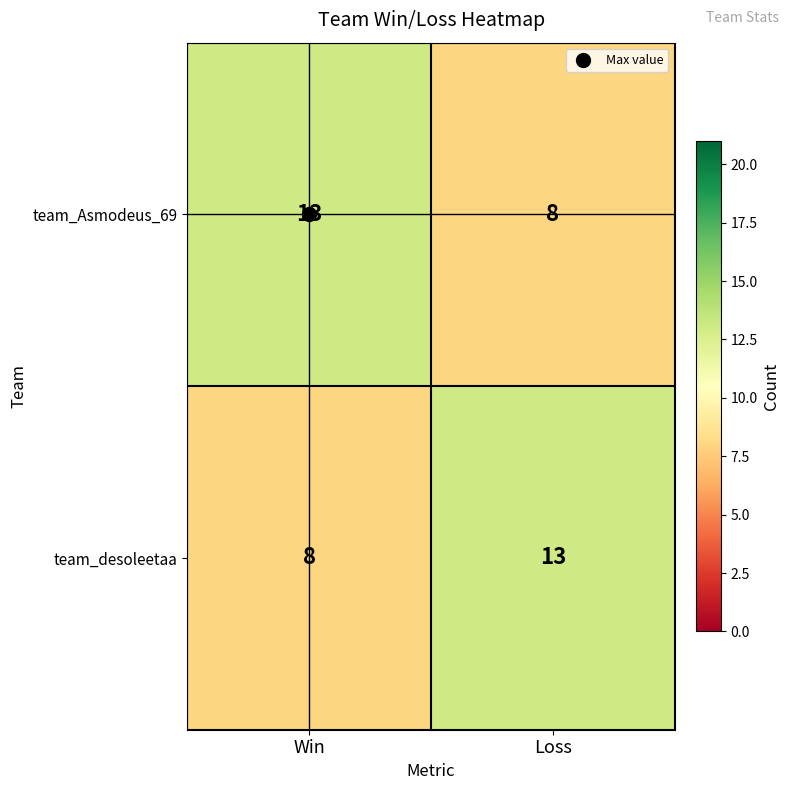

What is the spread (max minus min) of values at Win?

5